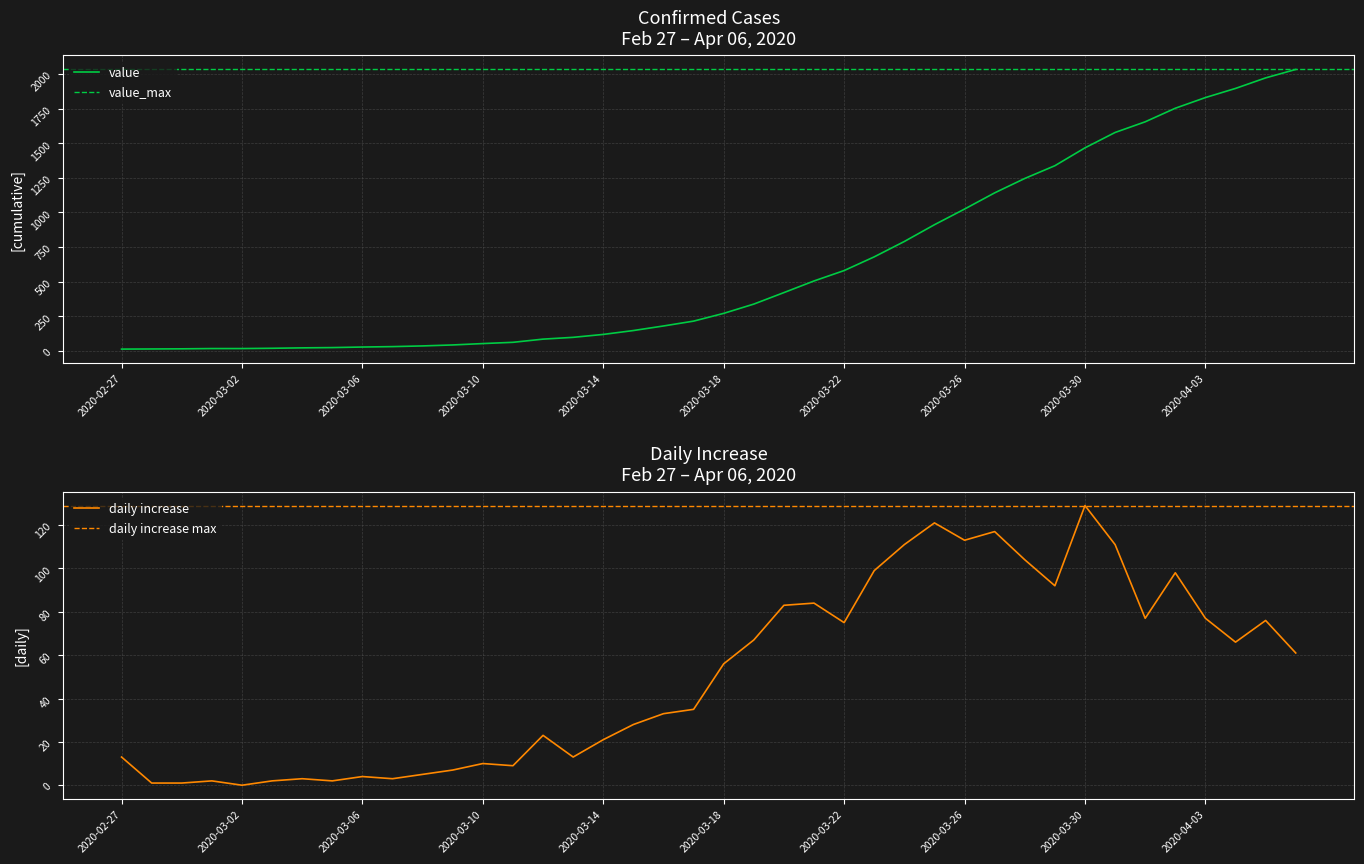

The daily increase series shows 125 at 2020-03-22. True or false?

False